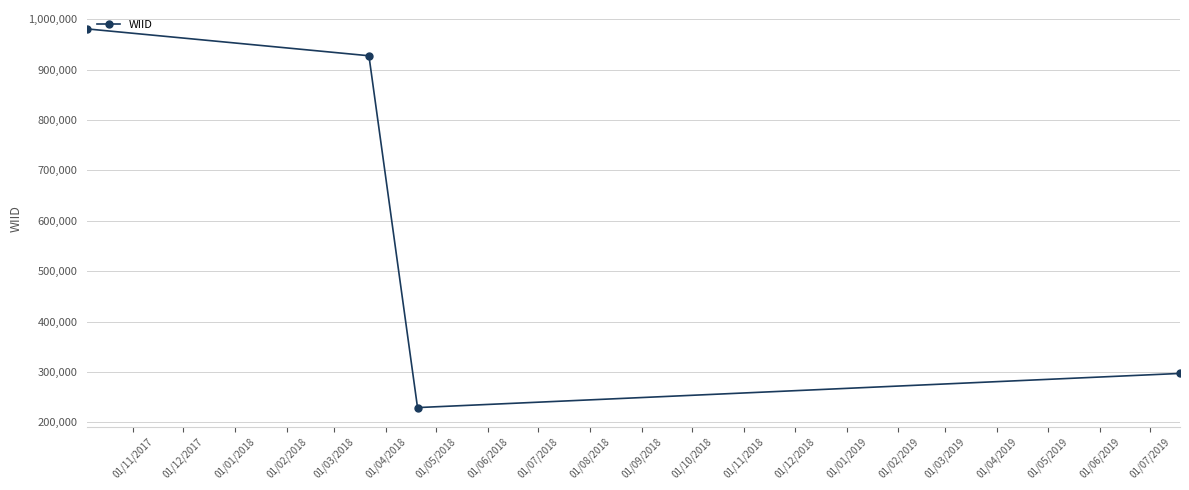

Does the chart display data point markers on the line(s)?

Yes